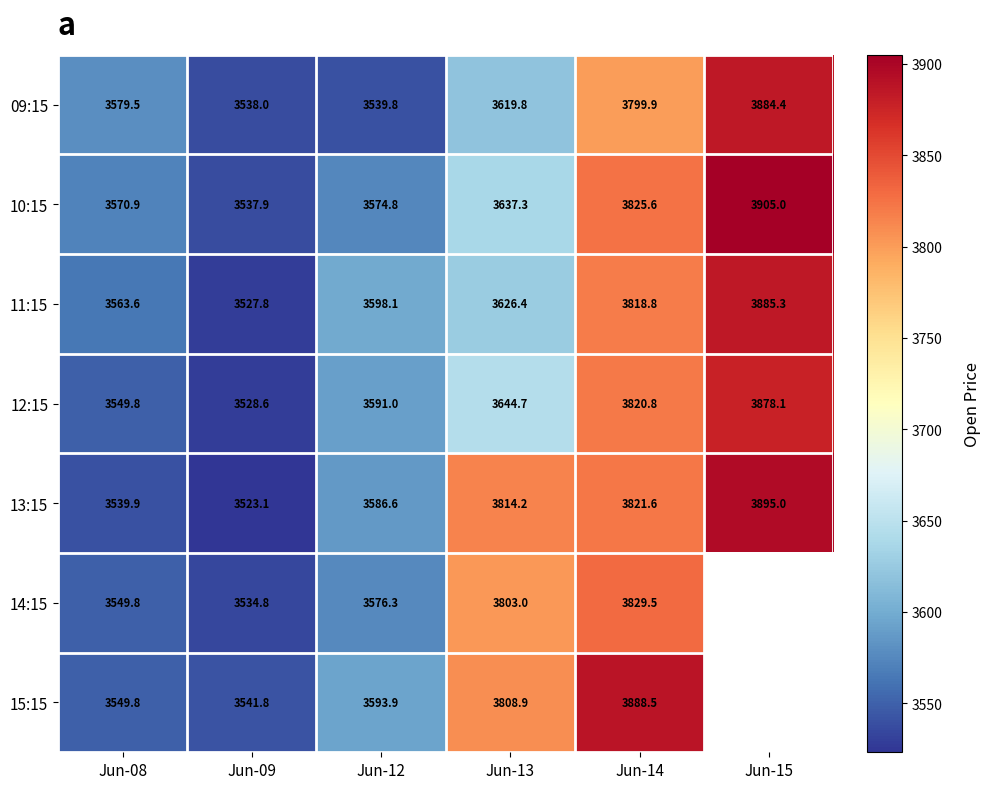

Between Jun-08 and Jun-13, which series saw the biggest shift?

13:15